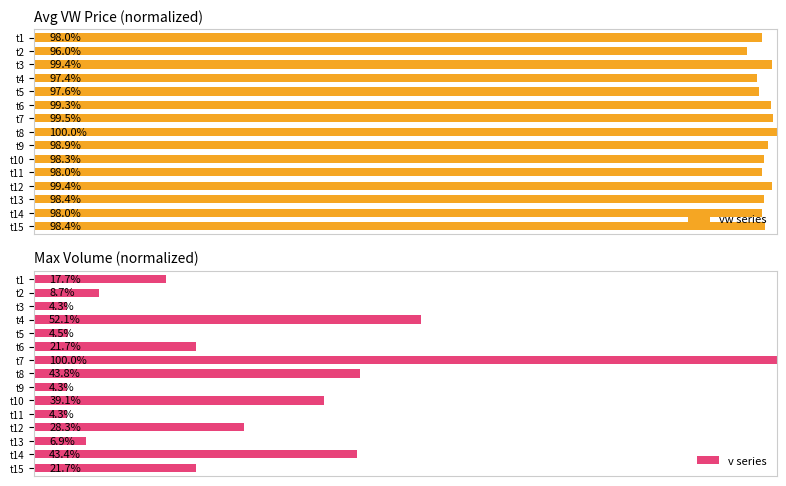

What is the sum of all v series values?

400.9